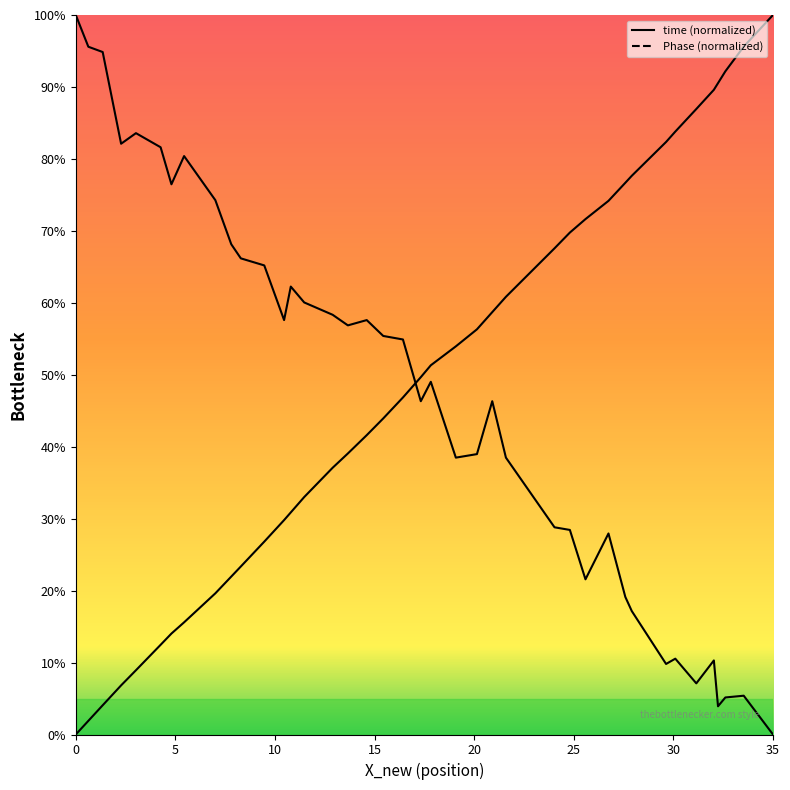

The value of Phase at 35 is 42.2. True or false?

False